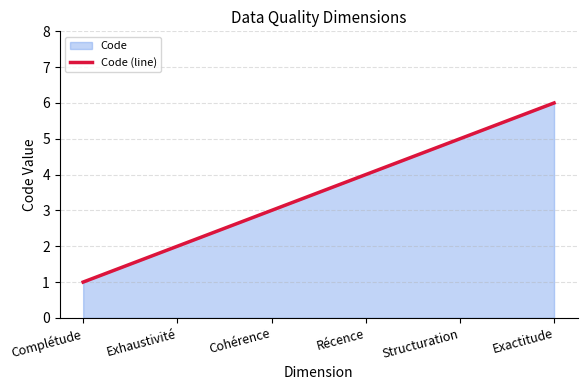

Reading left to right, transcribe all the data shown in this chart.

1	2	3	4	5	6